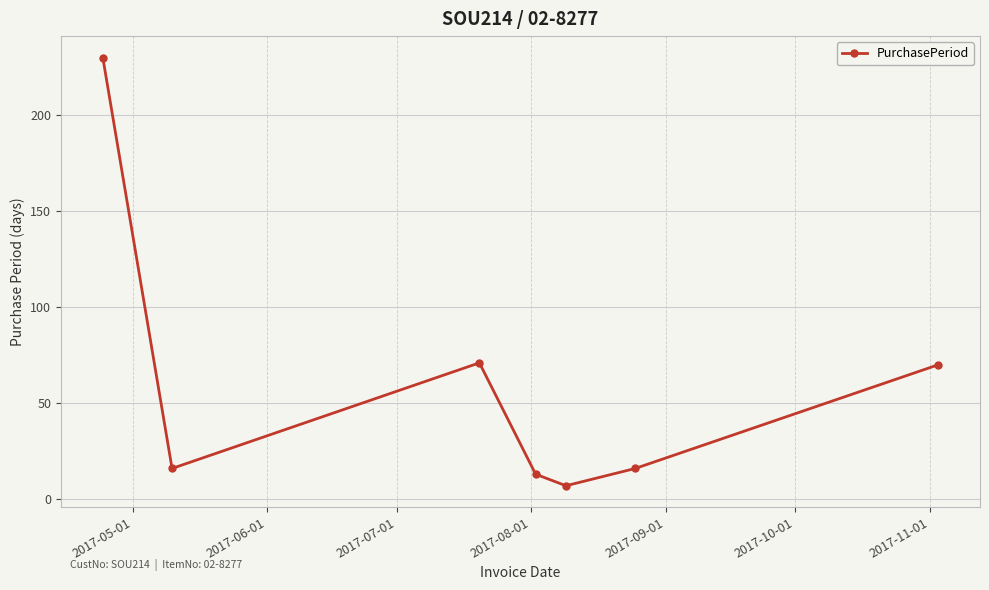

What is the greatest value displayed?

230